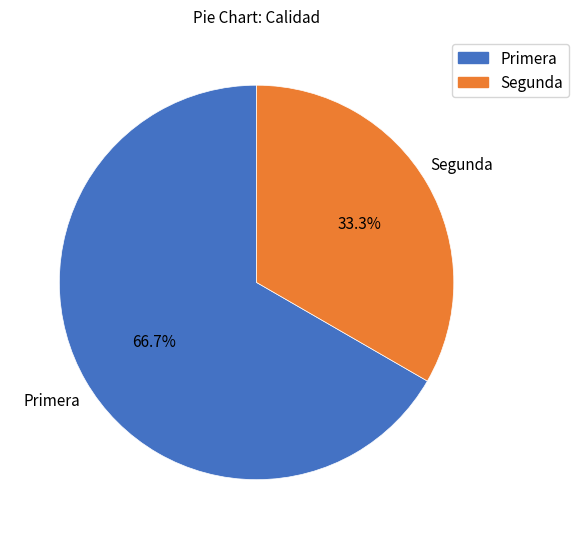

What is the majority slice?

Primera